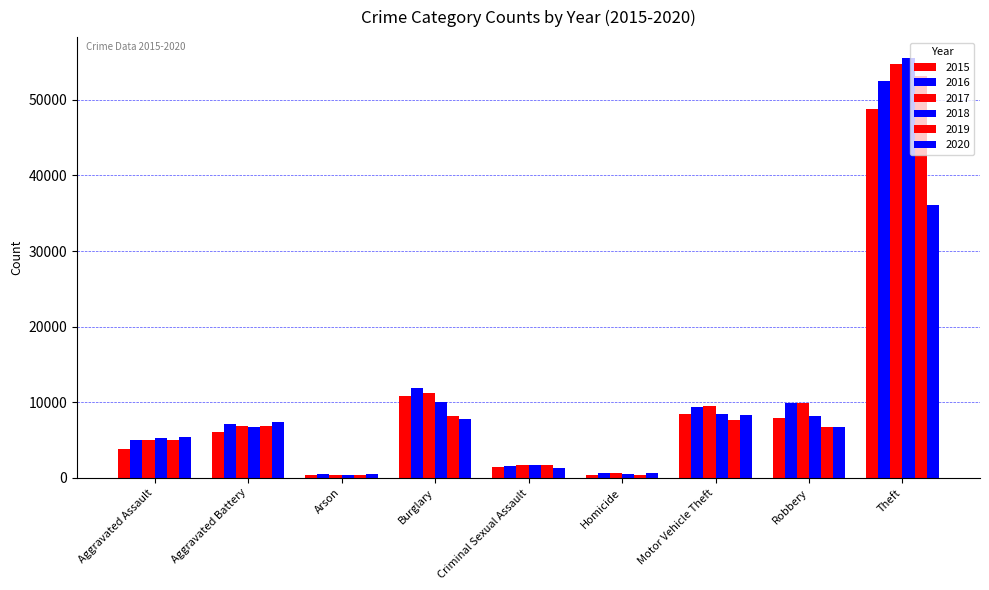

Which category has the highest value in the 2018 series?

Theft